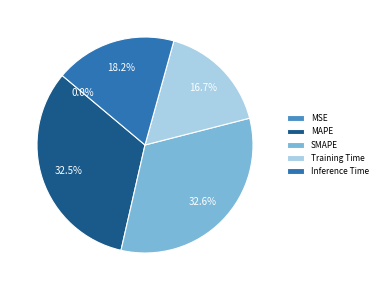

Is it true that MAPE is 24% of the pie?

False